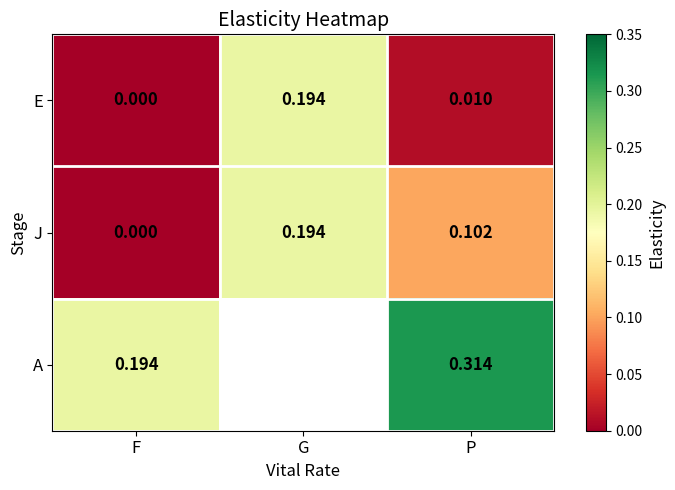

Is the value of E at F greater than the value of J at G?

No